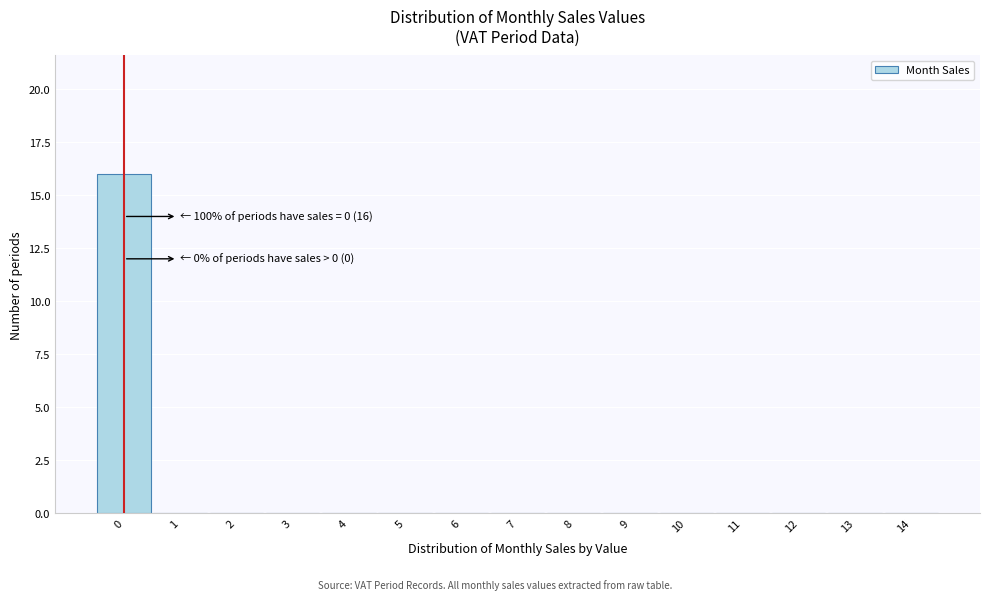

Reading left to right, what are all the values shown in this chart?

0=16	1=0	2=0	3=0	4=0	5=0	6=0	7=0	8=0	9=0	10=0	11=0	12=0	13=0	14=0